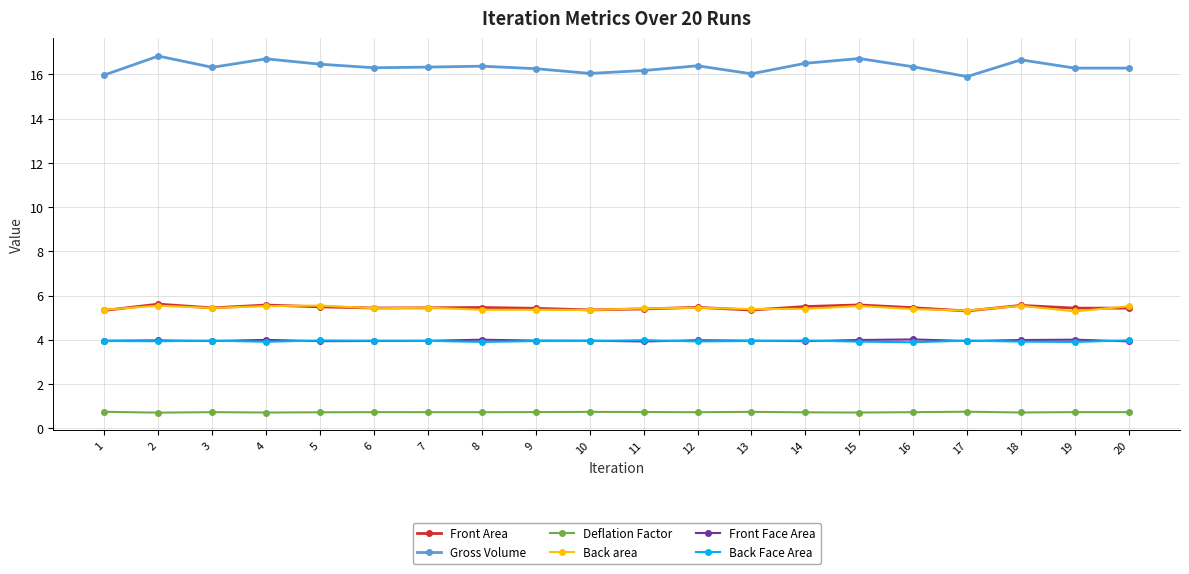

True or false: Deflation Factor has more than 1 interior local peaks.

True